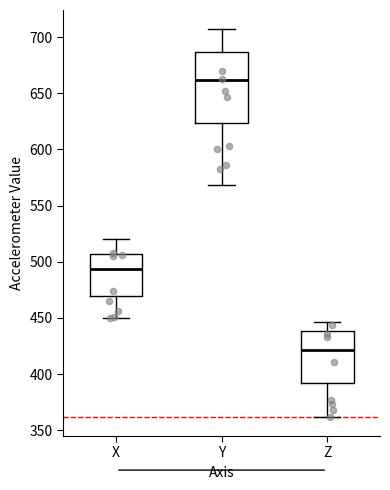

Which box's median line is the lowest?

Z